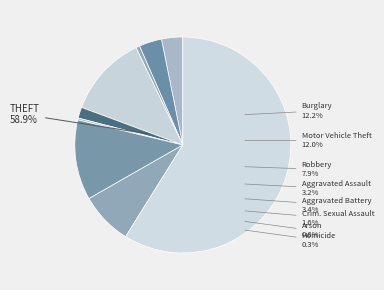

Is it true that Burglary is 12% of the pie?

True